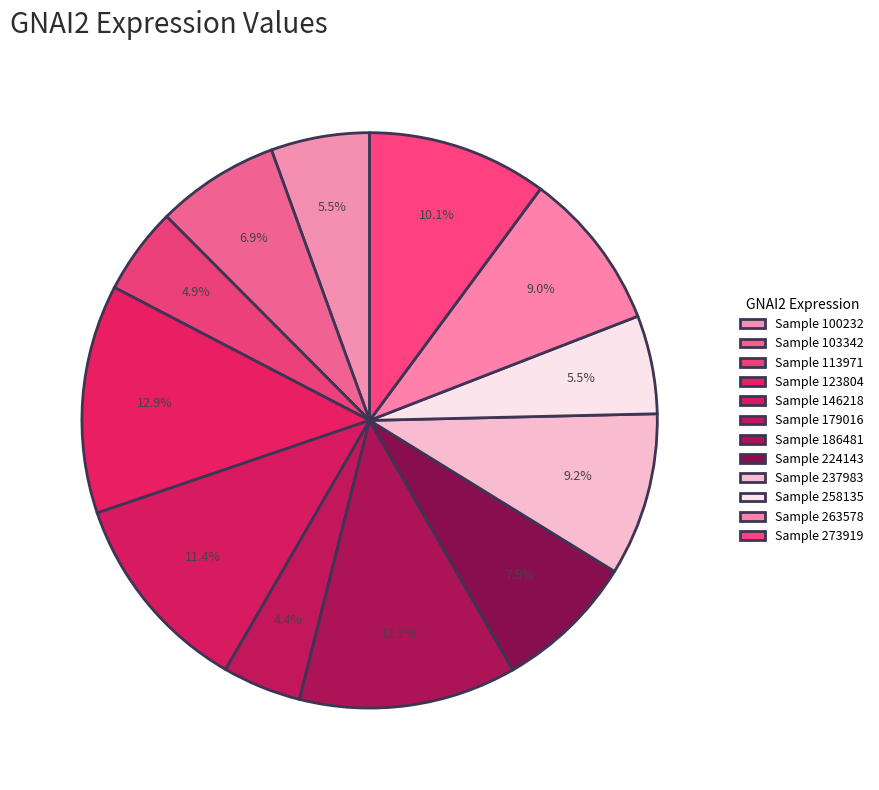

Rank the categories by value from highest to lowest.

123804, 186481, 146218, 273919, 237983, 263578, 224143, 103342, 100232, 258135, 113971, 179016